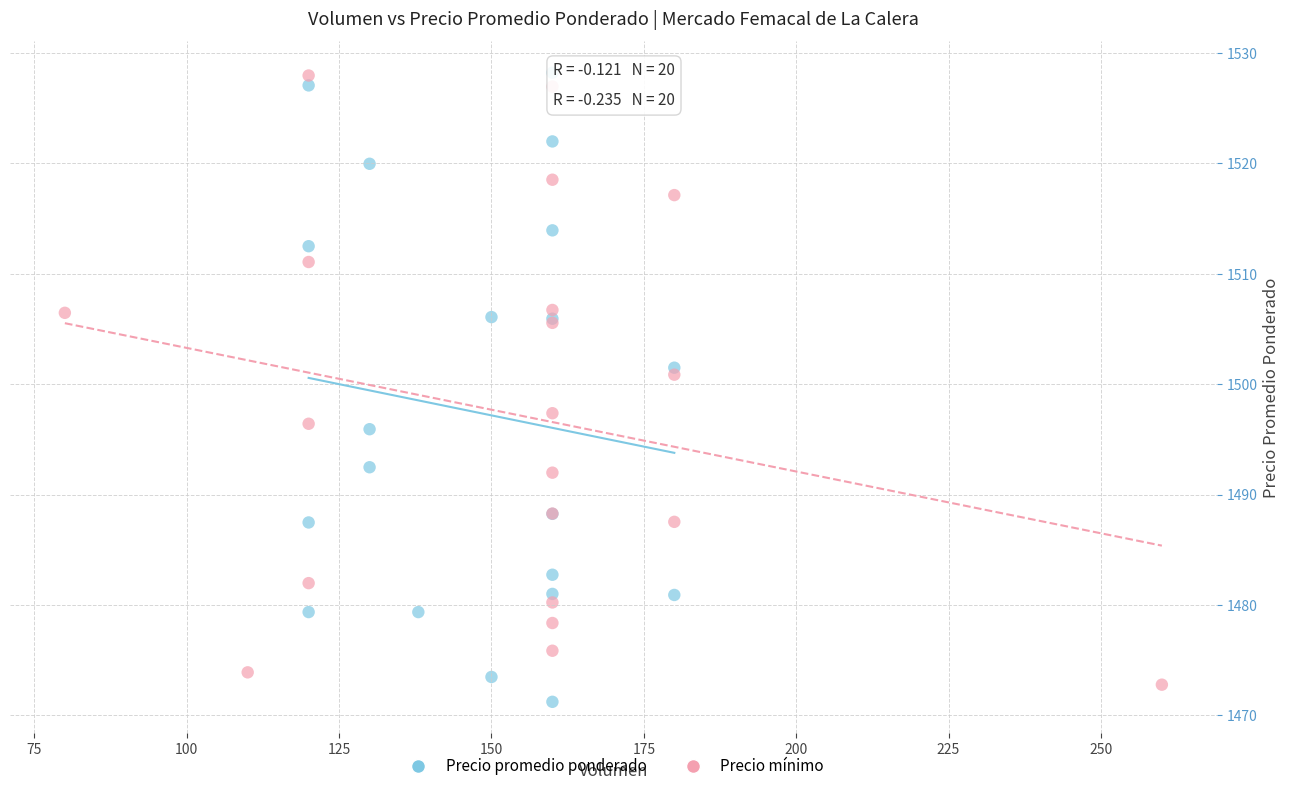

What are all the series names shown in the legend?

Precio promedio ponderado, Precio mínimo